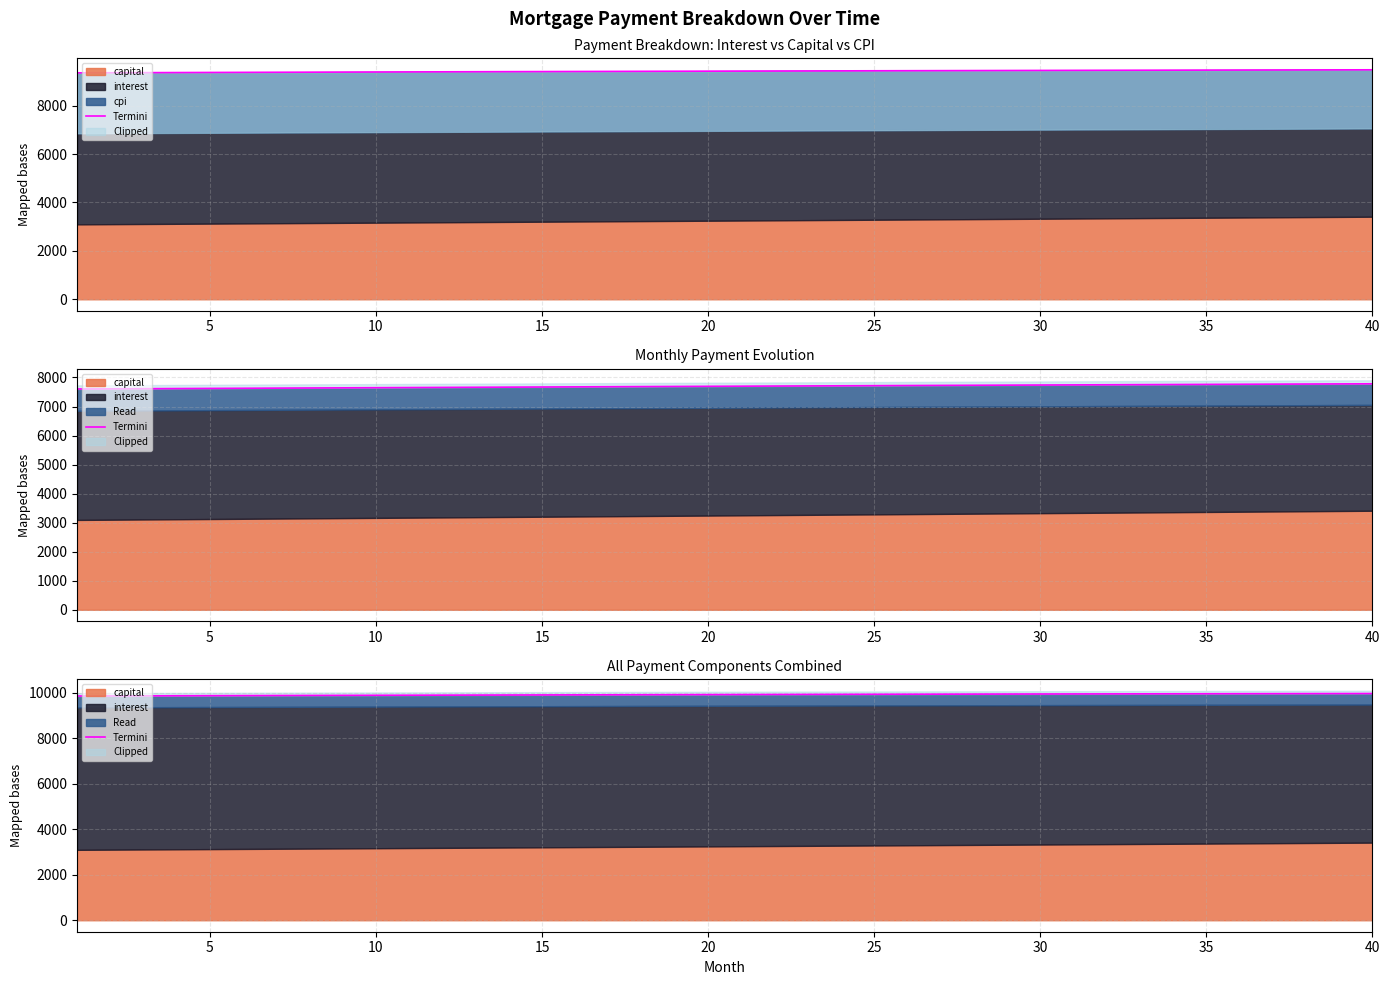

Between 25 and 20, which is larger?

25